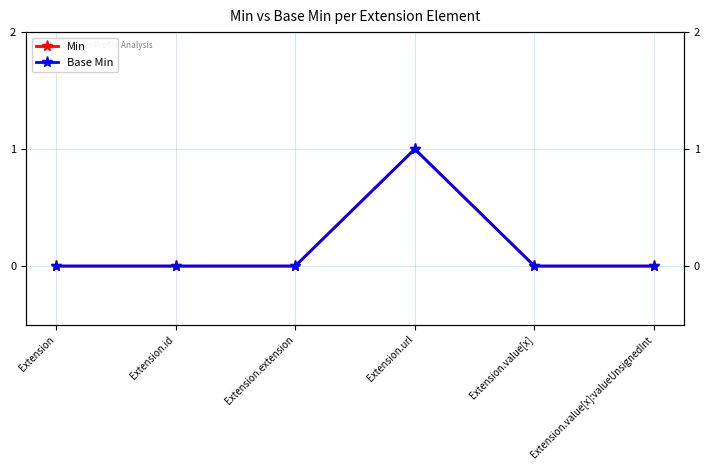

What is the maximum value shown in the chart?

1